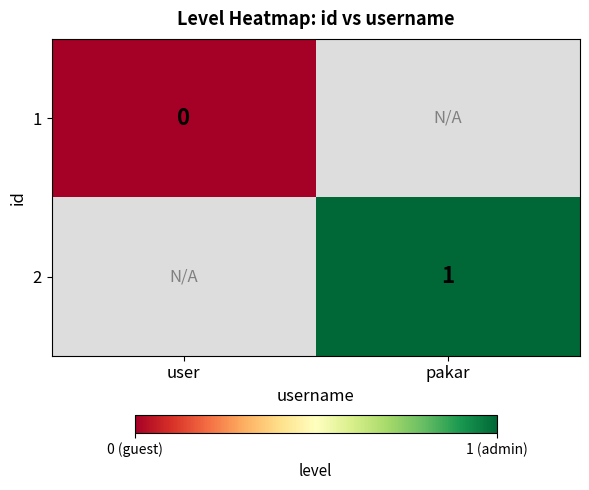

Is the value of 2 at pakar greater than the value of 1 at user?

Yes